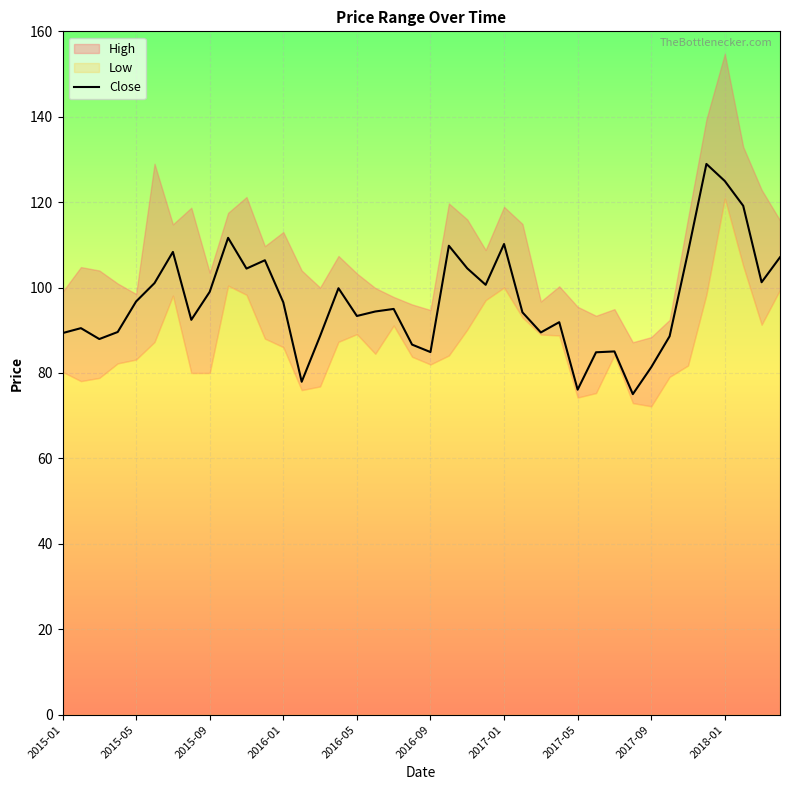

Reading left to right, list all the values displayed in this chart.

89.3	90.5	87.9	89.6	96.8	101.1	108.3	92.4	99.0	111.7	104.4	106.4	96.6	77.9	88.7	99.8	93.3	94.4	95.0	86.7	84.9	109.8	104.5	100.7	110.2	94.2	89.5	91.9	76.1	84.8	85.1	75.1	81.3	88.6	108.3	128.9	124.9	119.2	101.2	107.1